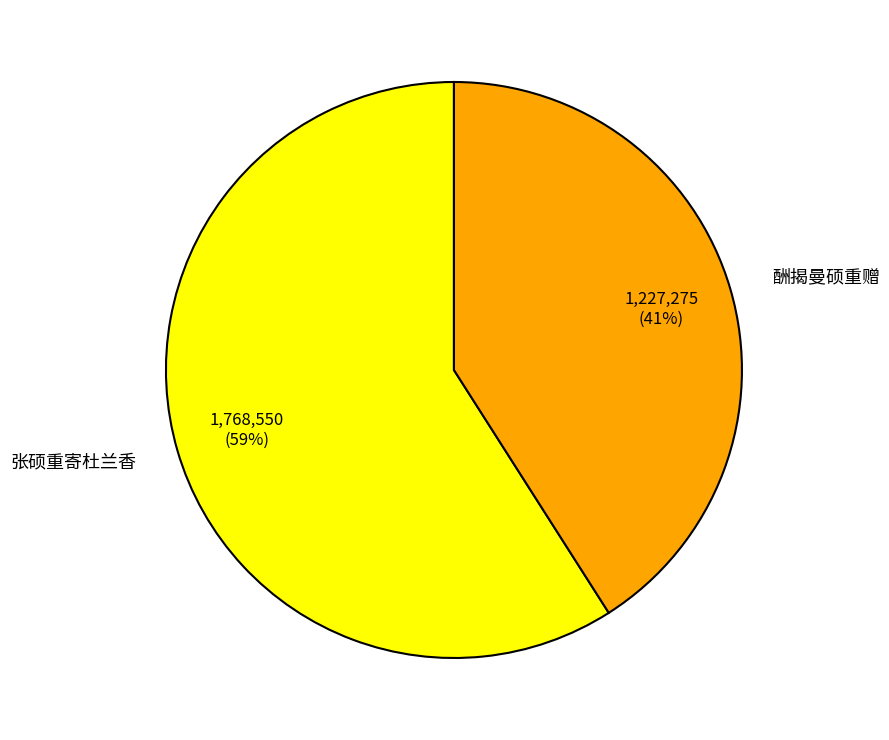

Do 酬揭曼硕重赠 and 张硕重寄杜兰香 together represent more than half of the pie?

Yes